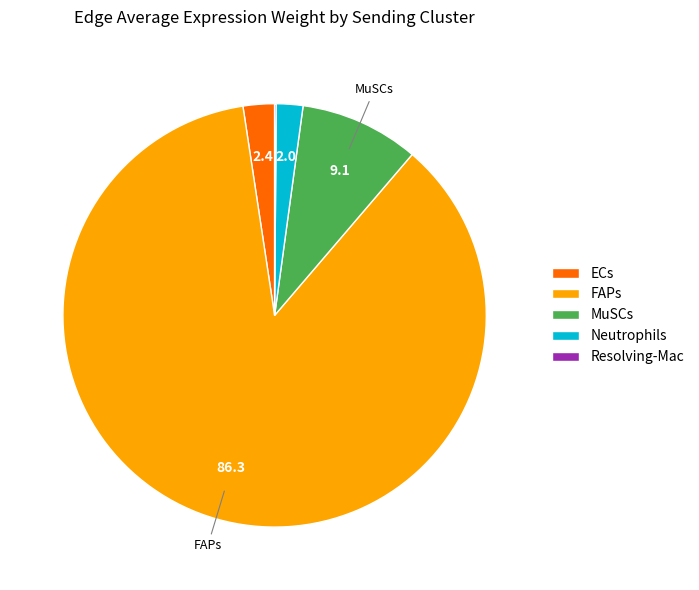

Which slice is the largest?

FAPs